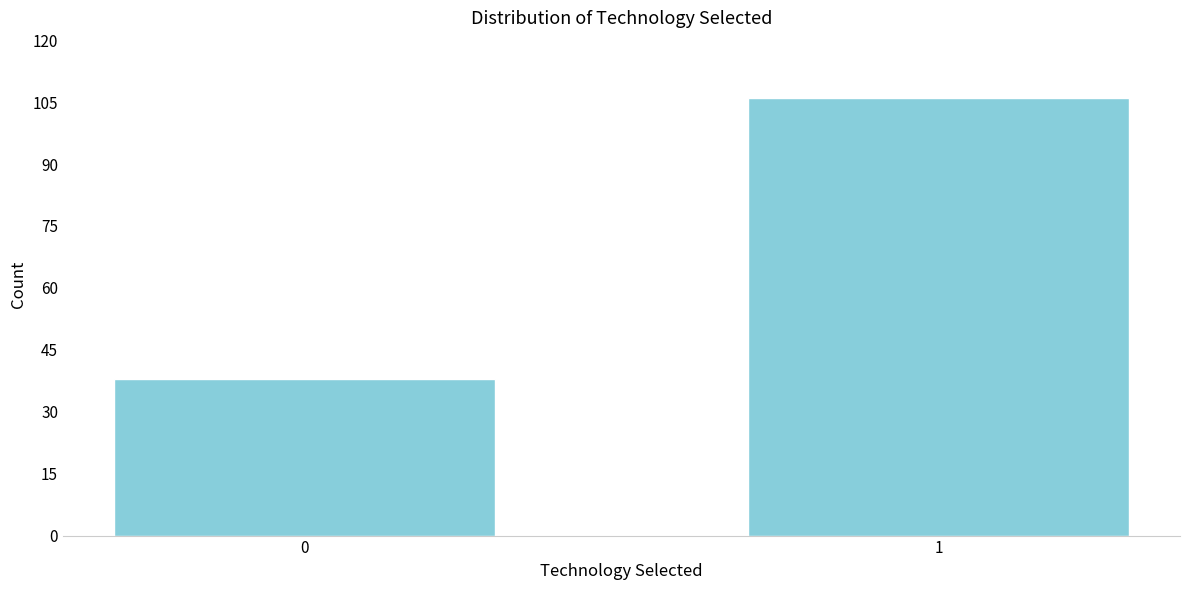

Reading left to right, list all the values displayed in this chart.

38	106